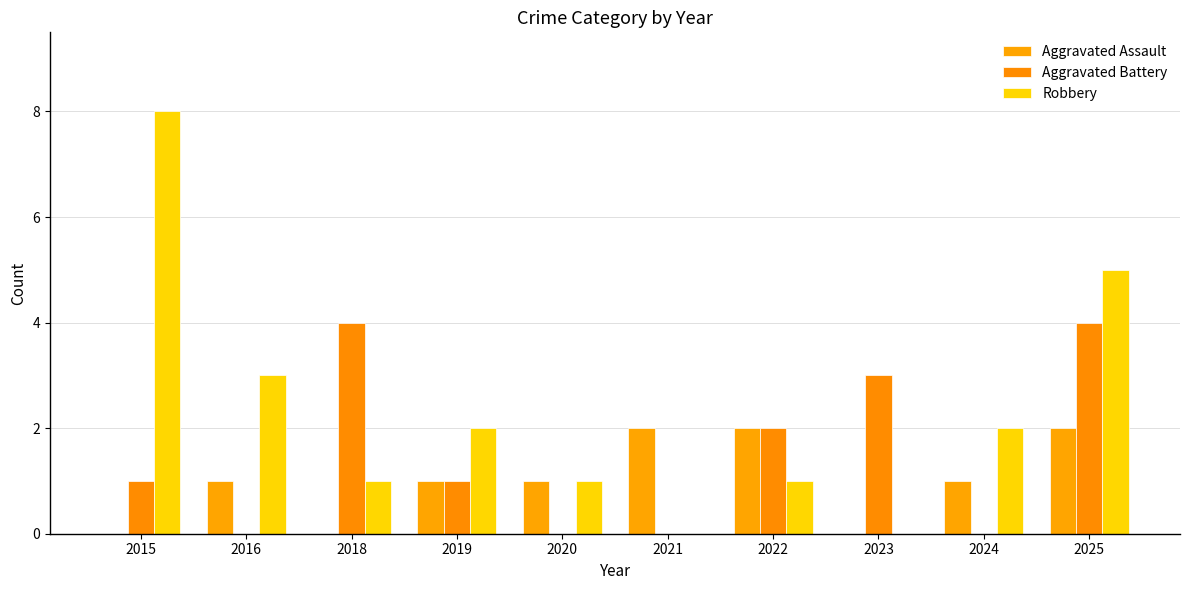

Is the value of Aggravated Assault at 2021 greater than the value of Robbery at 2025?

No